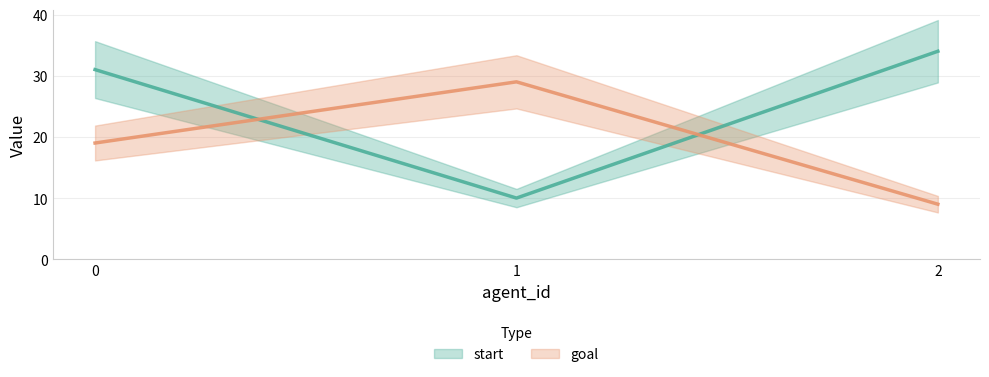

Reading right to left, list all the values displayed in this chart.

start: 34	10	31
goal: 9	29	19